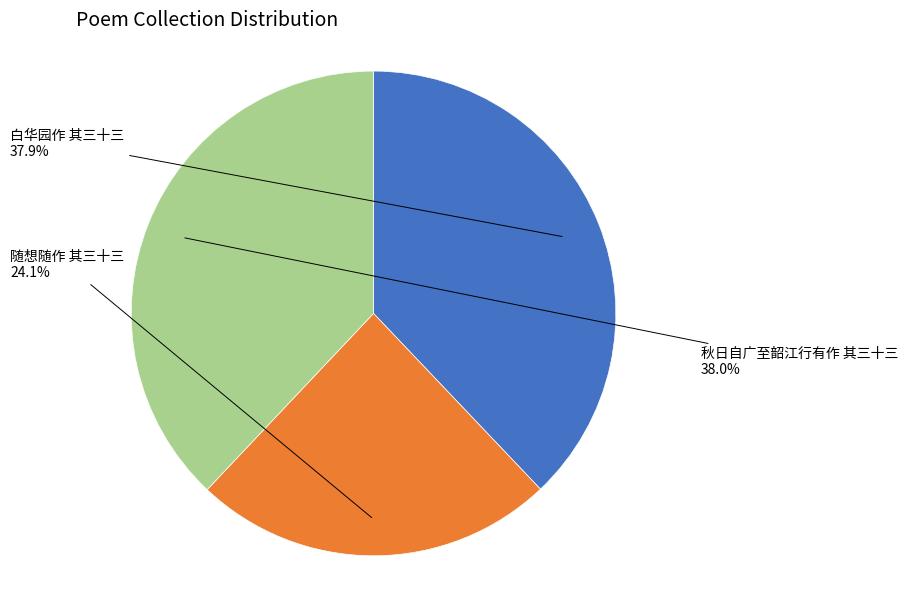

Is there any slice that represents more than half of the pie?

No